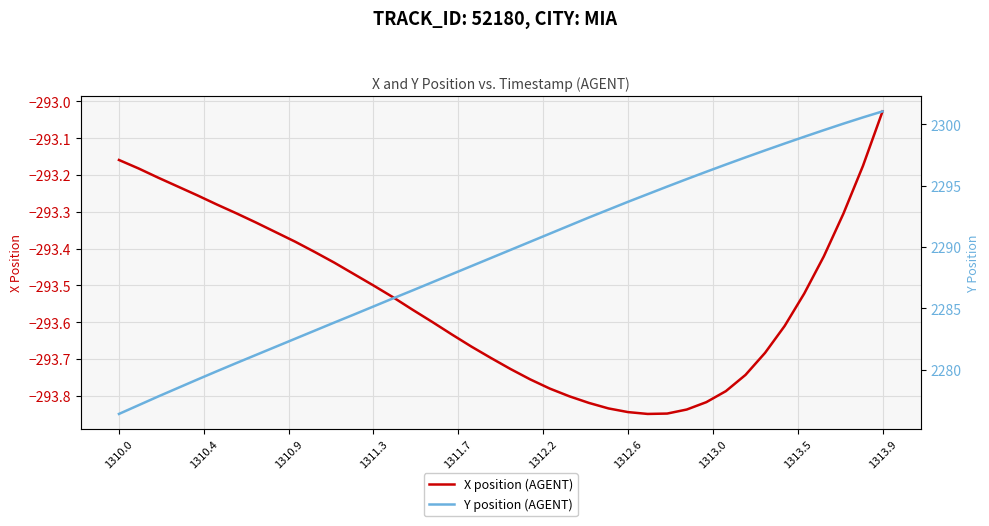

Where is X position (AGENT) nearest to the value -293?

1313.9